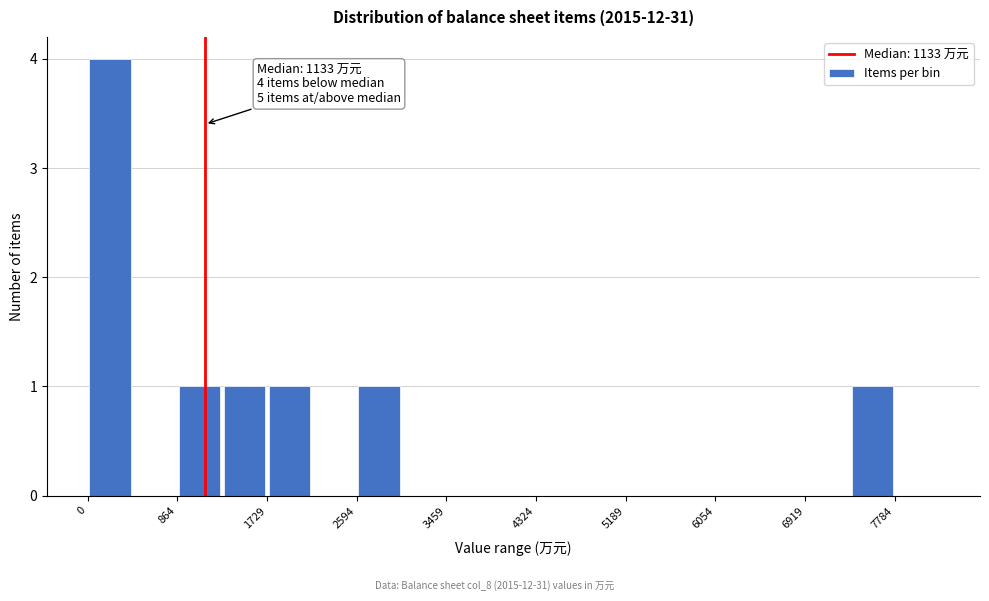

Which range on the x-axis has the tallest bar?

0 to 400